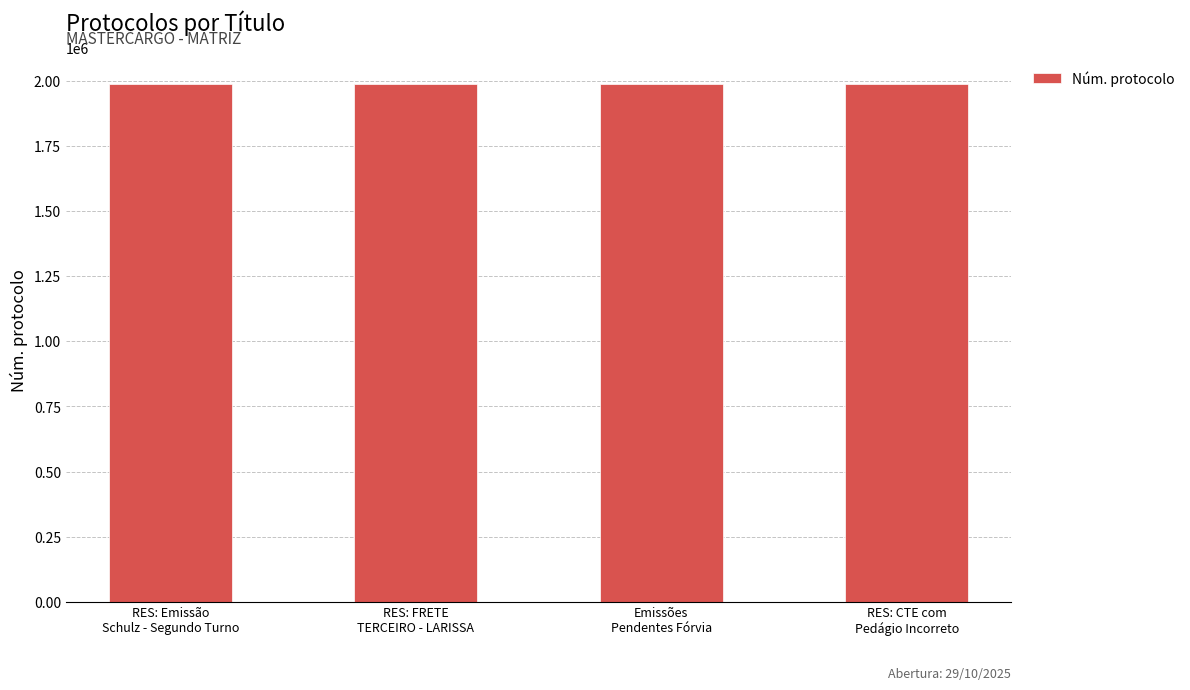

What is the smallest value displayed?

1988972